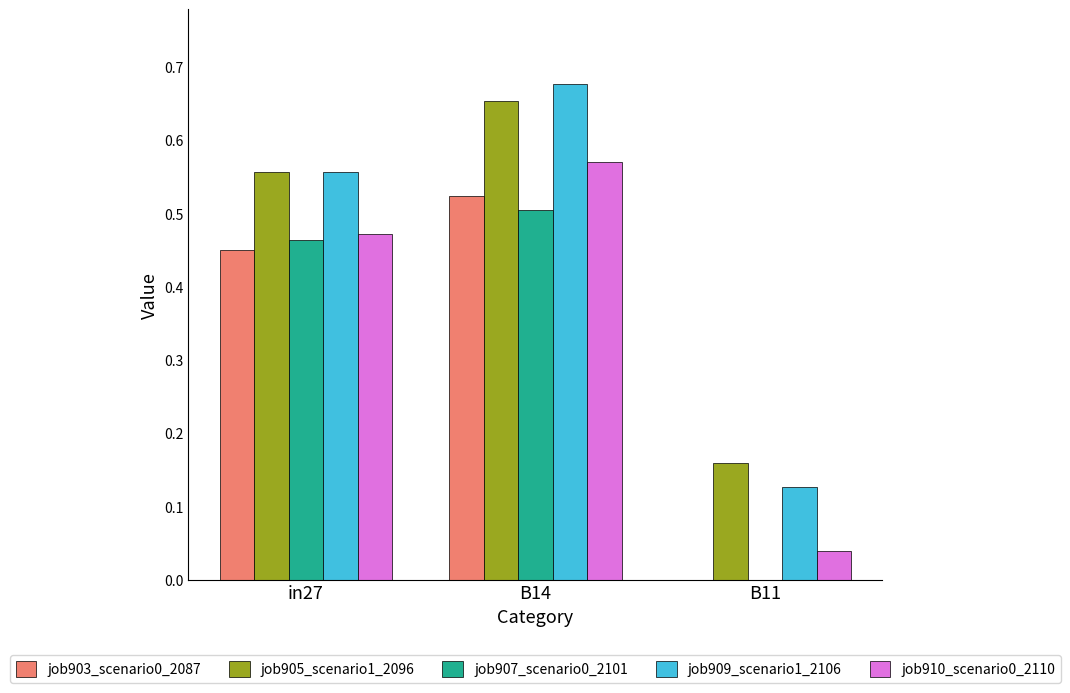

The value of job910_scenario0_2110 at B11 is 0.0. True or false?

True